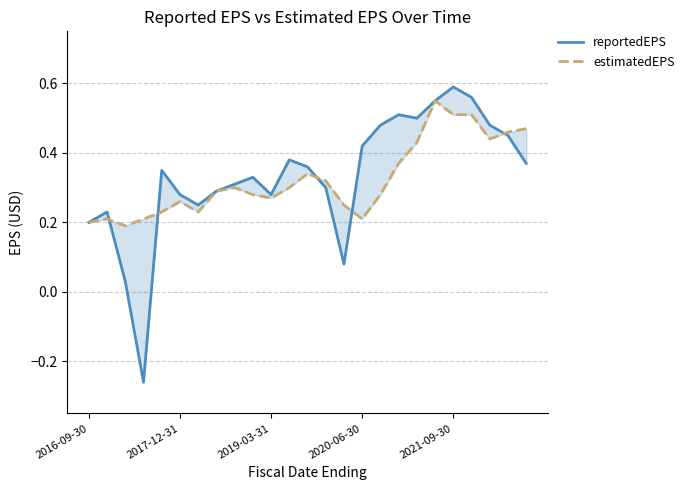

How many data points does each series have?

25